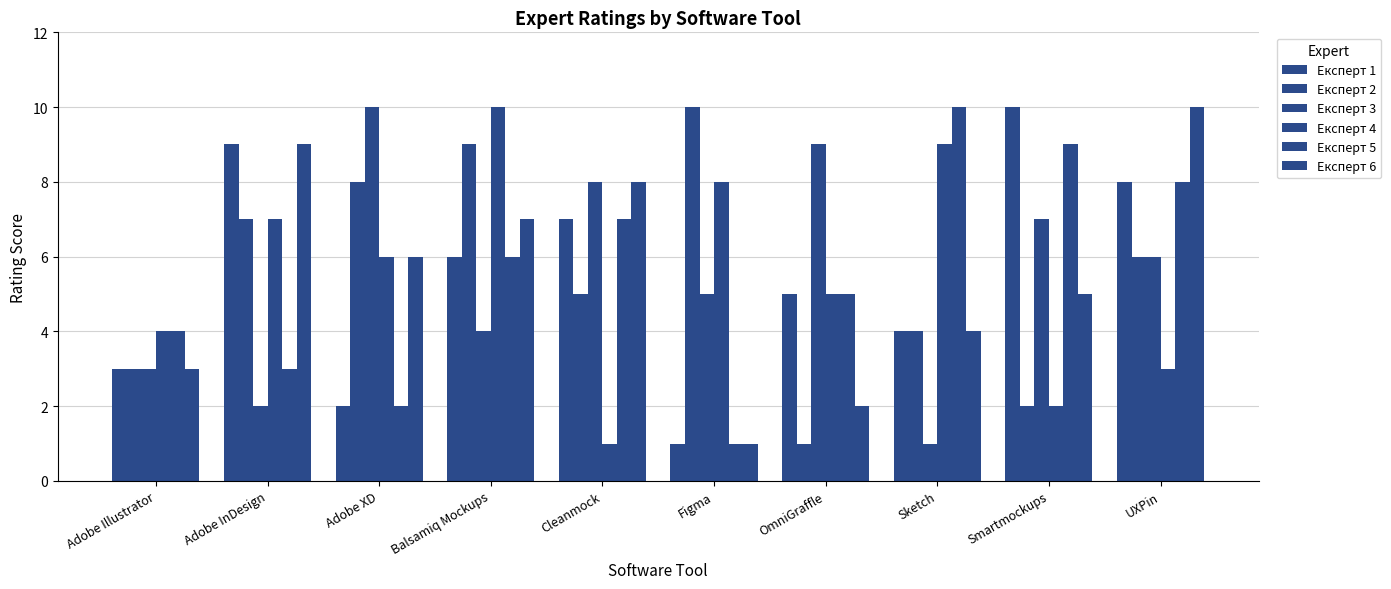

How many groups of bars are there?

10